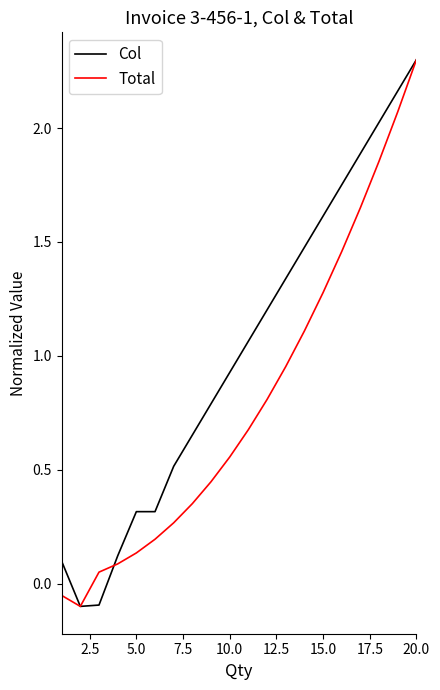

What are all the series names shown in the legend?

Col, Total